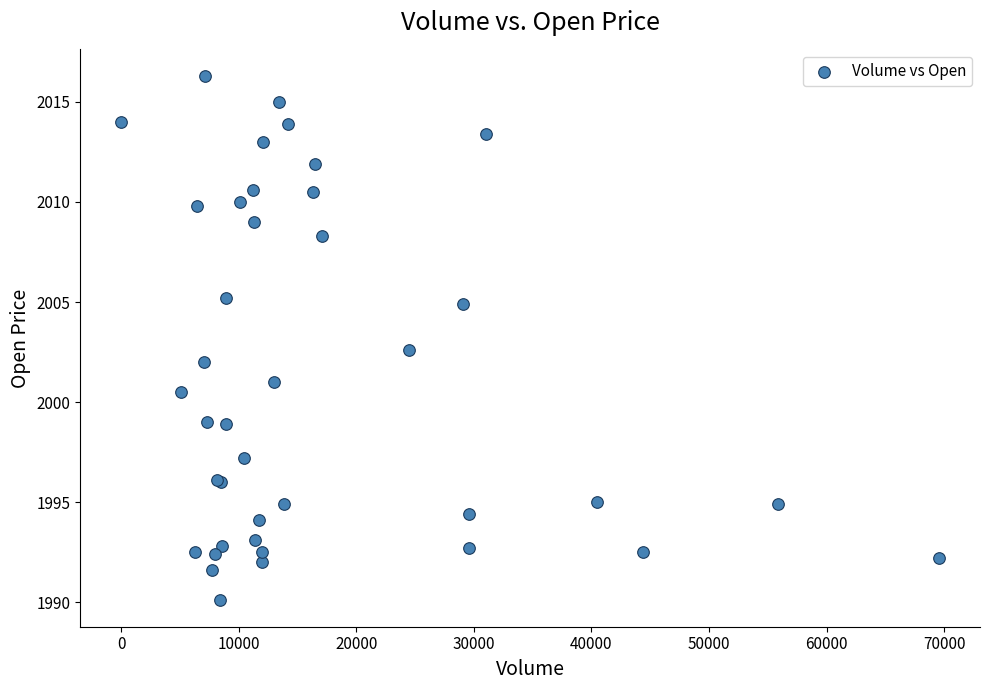

What Y value in the scatter plot is closest to 2003?

2002.6